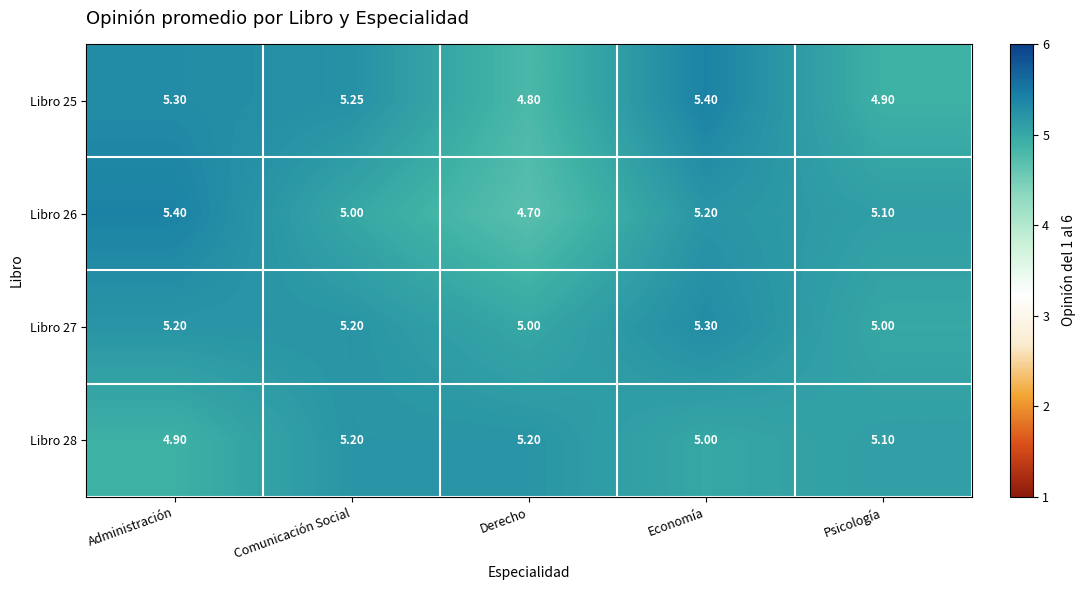

At which label does Libro 26 reach its minimum?

Derecho